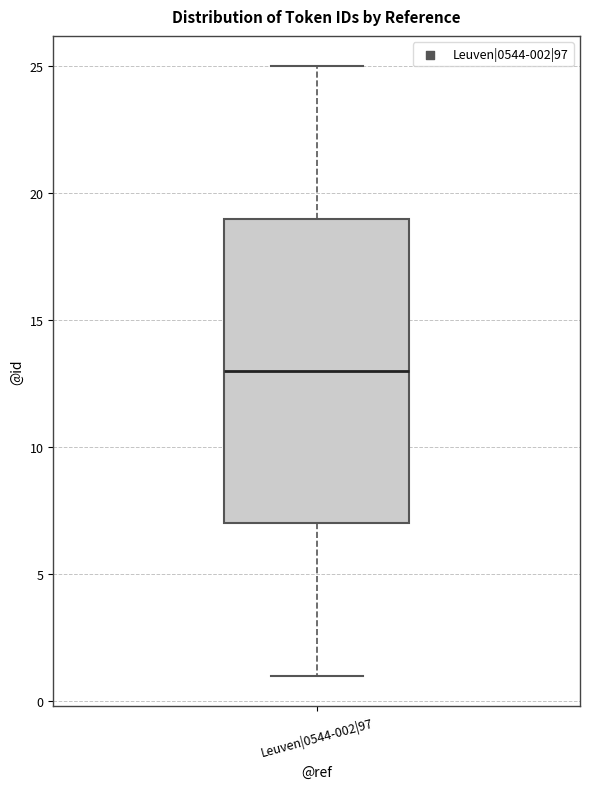

Where does the upper whisker of the box for Leuven|0544-002|97 end on the y-axis? The values are not printed on the chart, so give them approximately, as read against the axis.

25